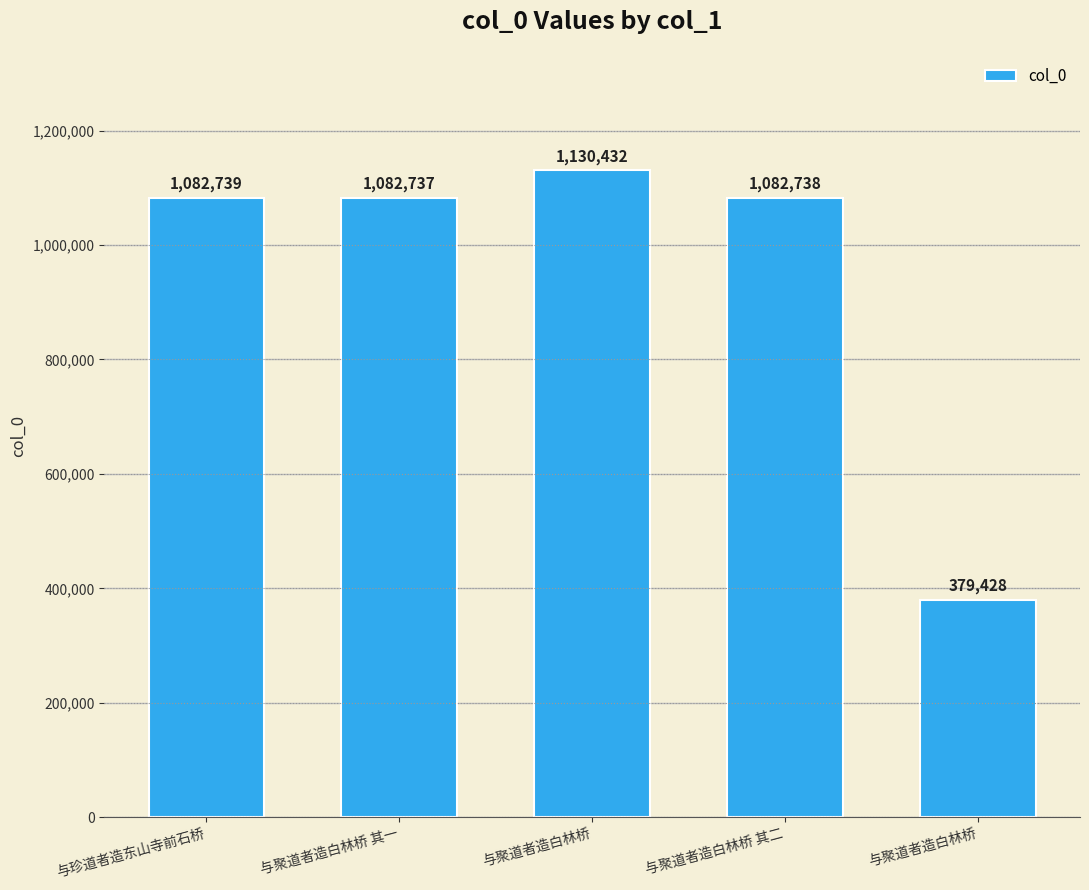

How many values are below 1082738?

2